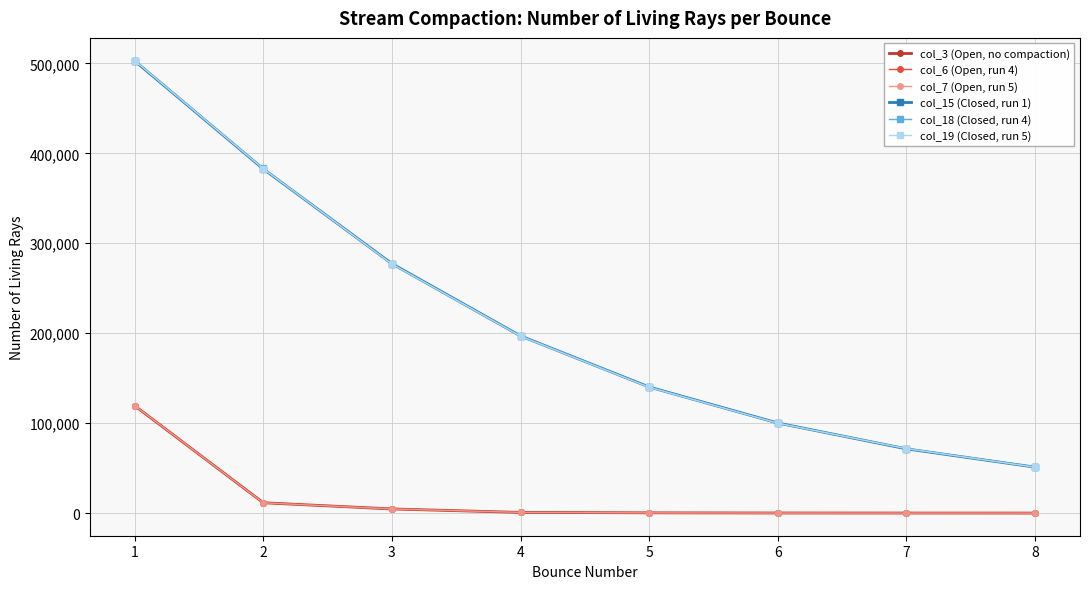

The col_18 (Closed, run 4) series shows 30888 at 8. True or false?

False